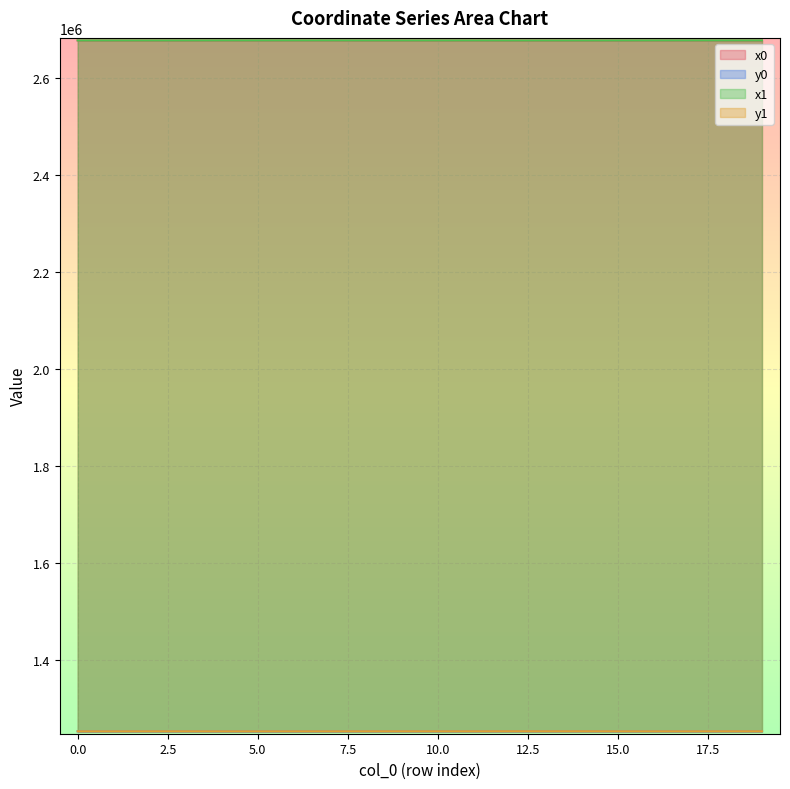

What is the difference between the second highest and minimum values in the y0 series?

116.8